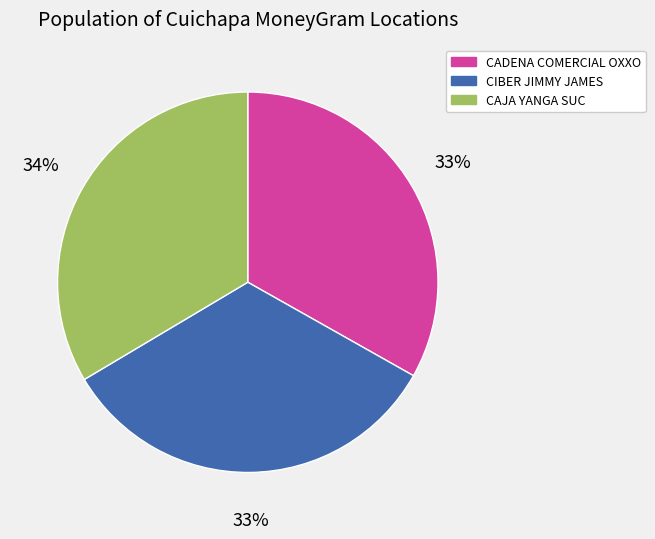

Is there any slice that represents more than half of the pie?

No